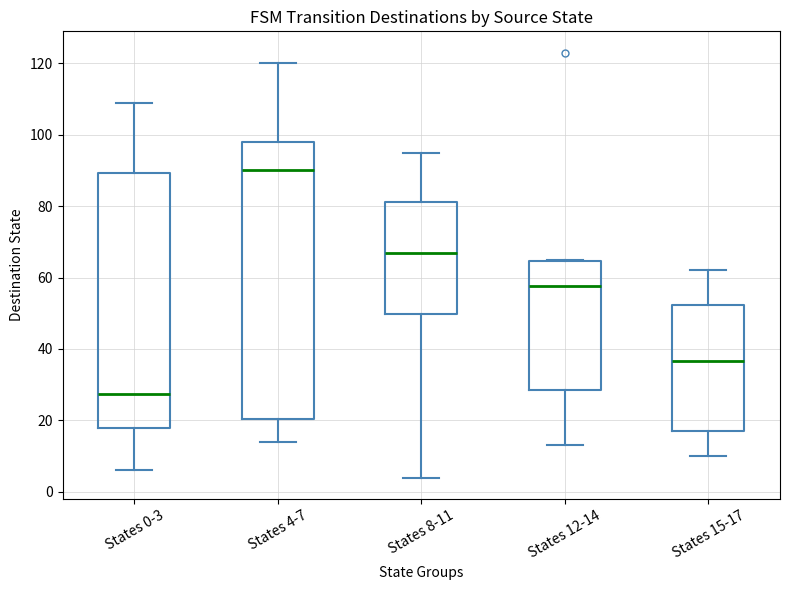

Which box's median line is the highest?

States 4-7